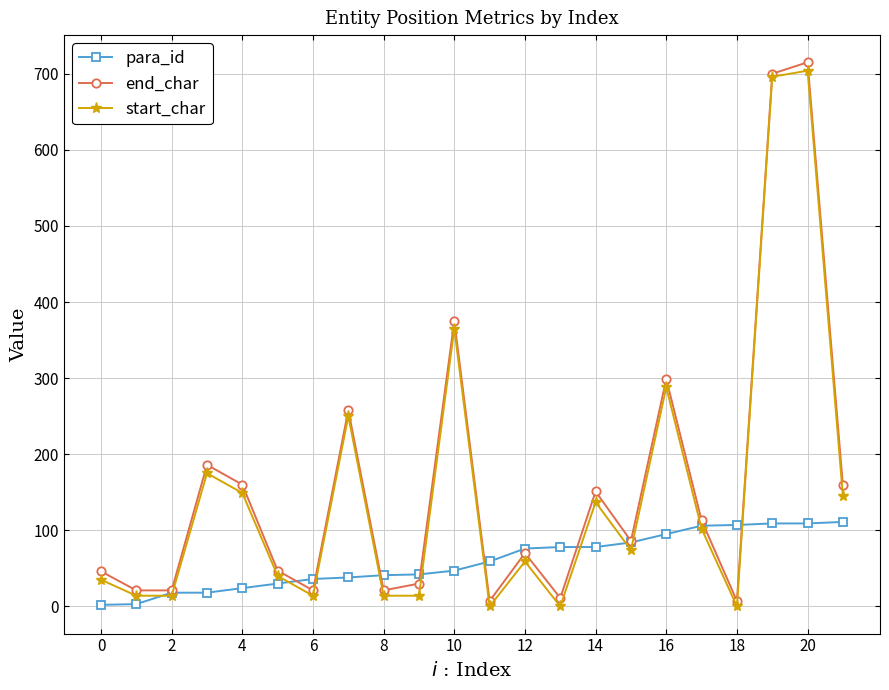

What is the maximum value for para_id?

111